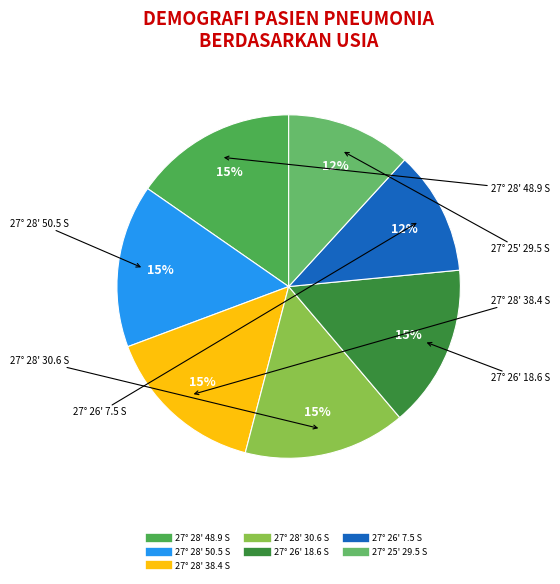

What percentage is the 27° 28' 30.6 S slice, to the nearest percent?

15%